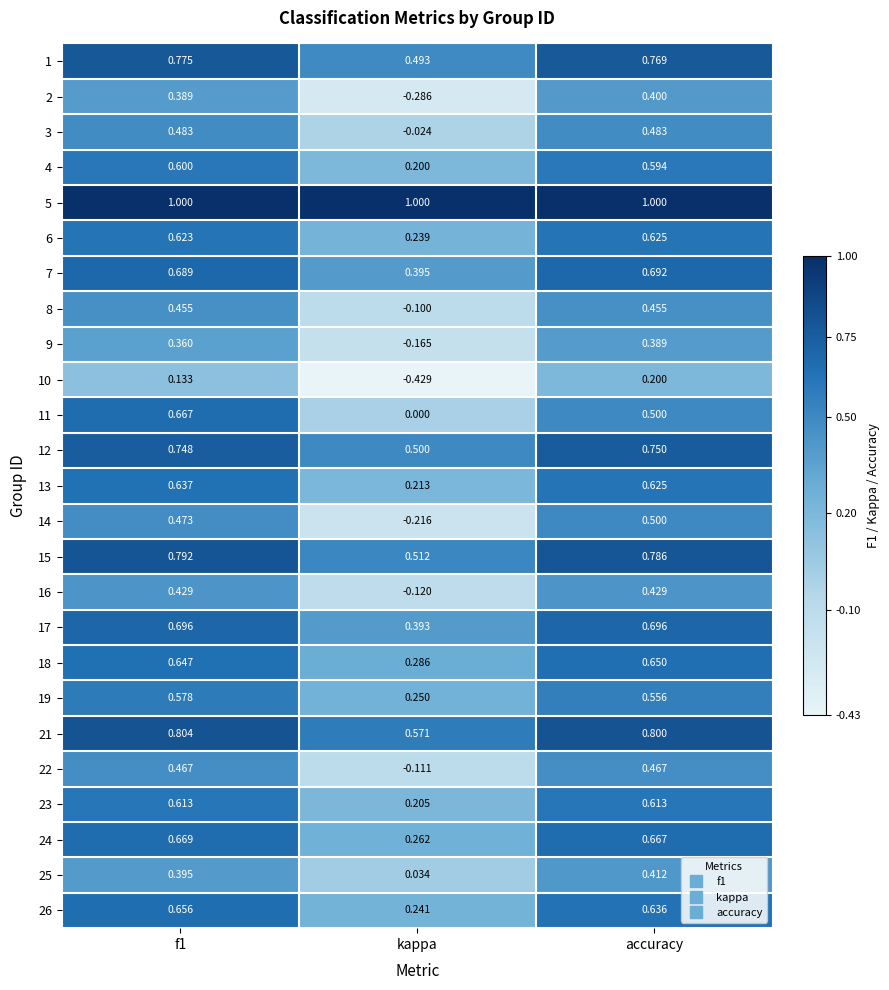

At which label is 1 closest to 0?

kappa